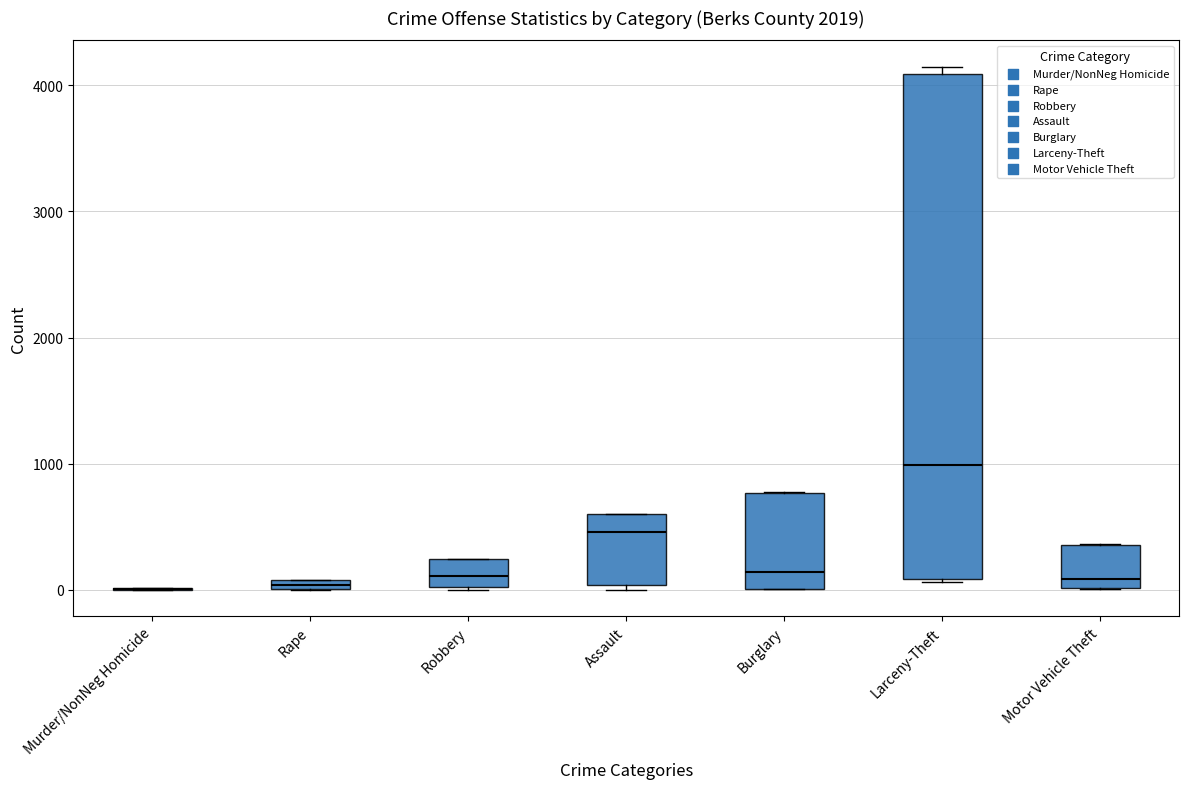

Where is the lower edge of the box for Assault on the y-axis? The values are not printed on the chart, so give them approximately, as read against the axis.

0